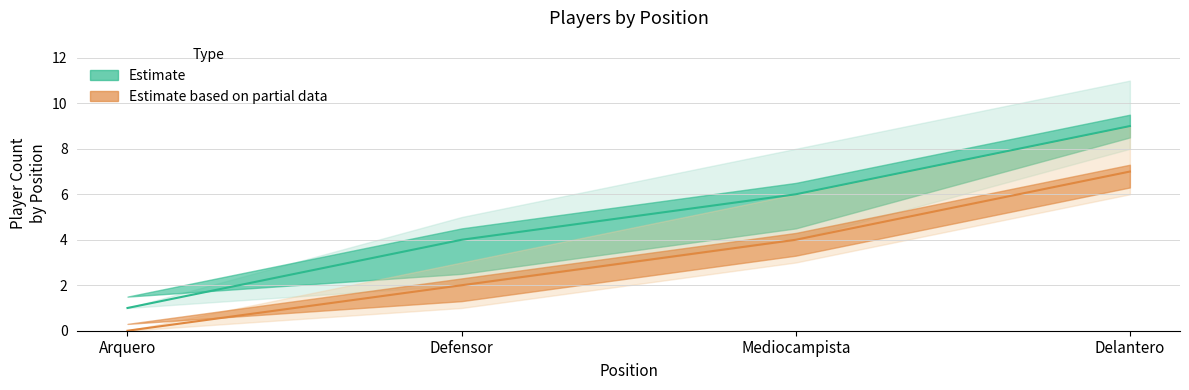

Rank the series by their maximum value, from highest to lowest.

Estimate_high, Estimate_mid, Partial_high, Estimate_low, Partial_mid, Partial_low